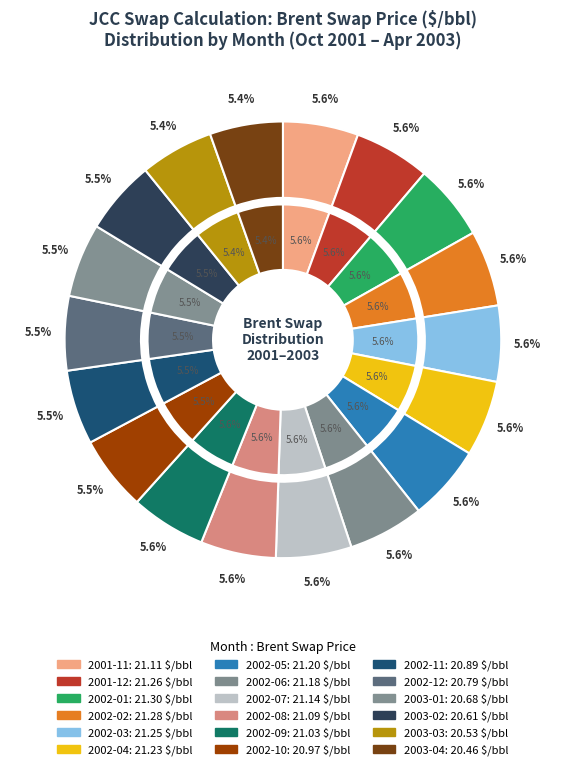

Which category has the smallest portion of the pie?

2003-04